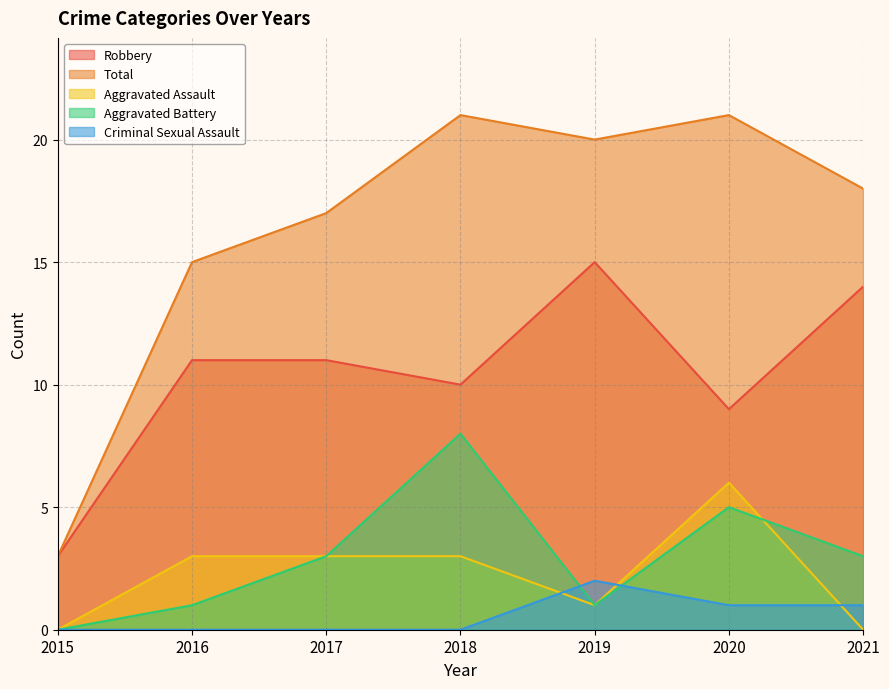

What is the value of the Aggravated Assault point at the 5th from the left?

1